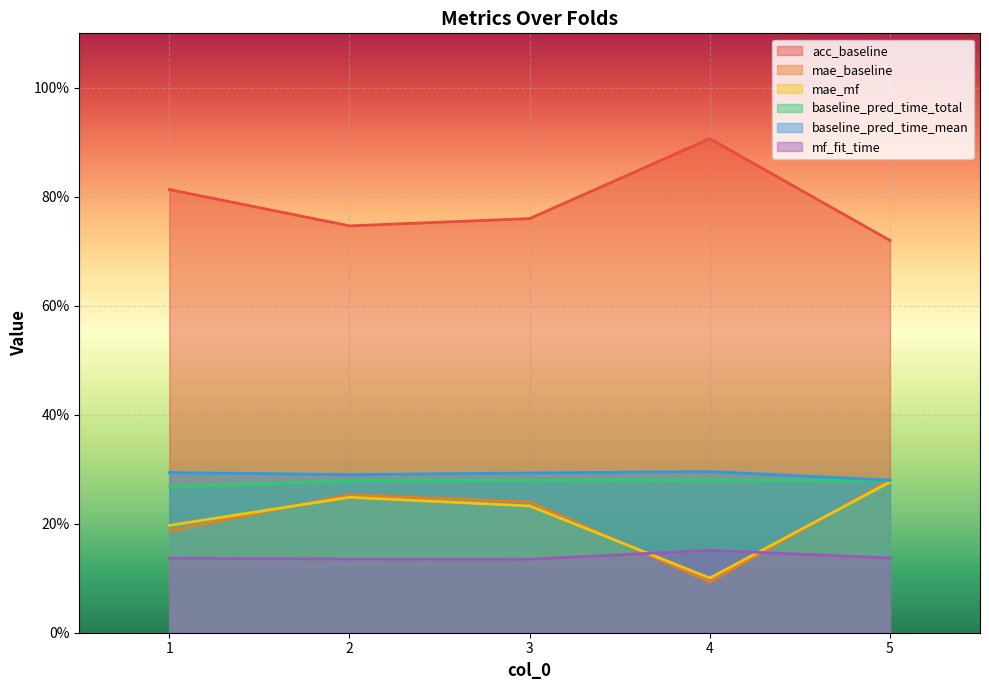

True or false: mae_mf and baseline_pred_time_total intersect in this chart.

False